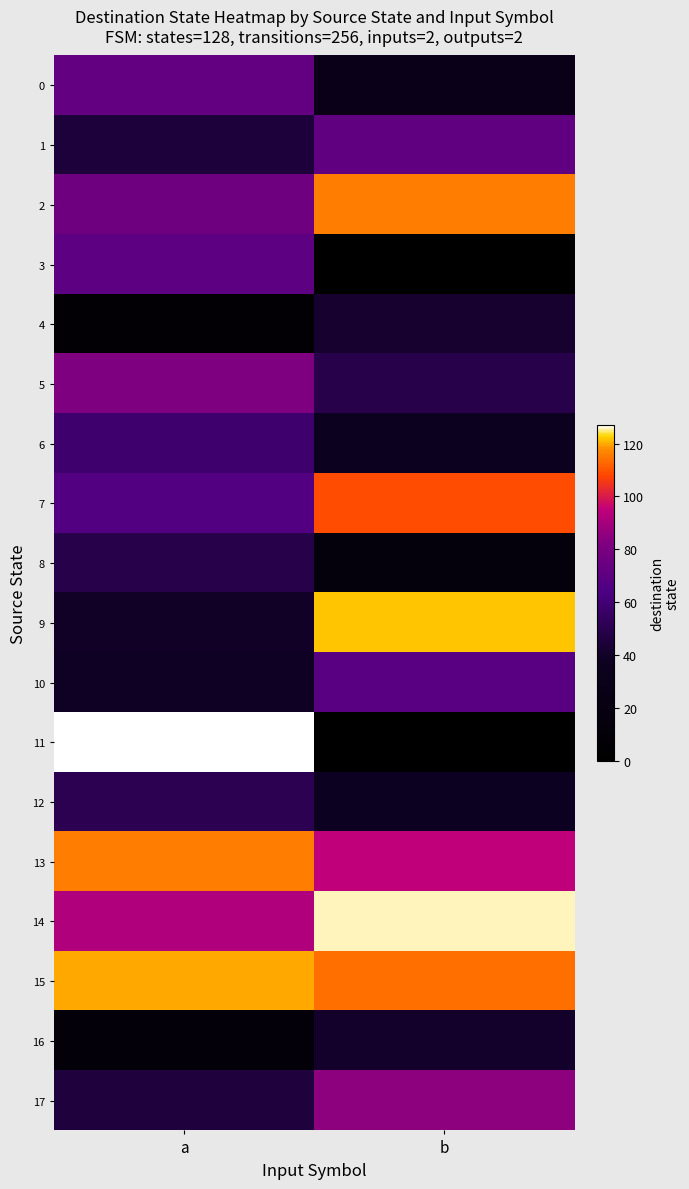

Which category has the highest value across all series?

a